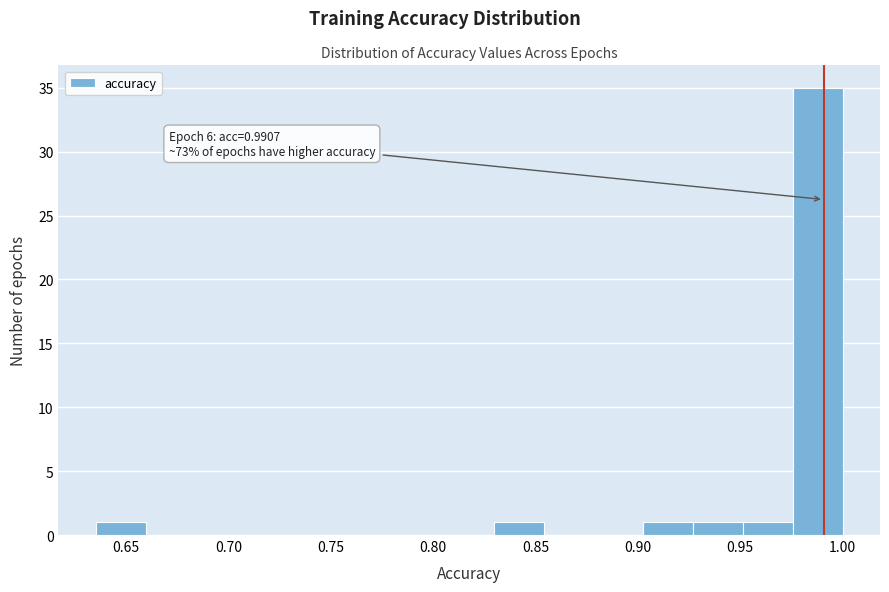

Over which range of the x-axis is the bar tallest?

0.975 to 1.000